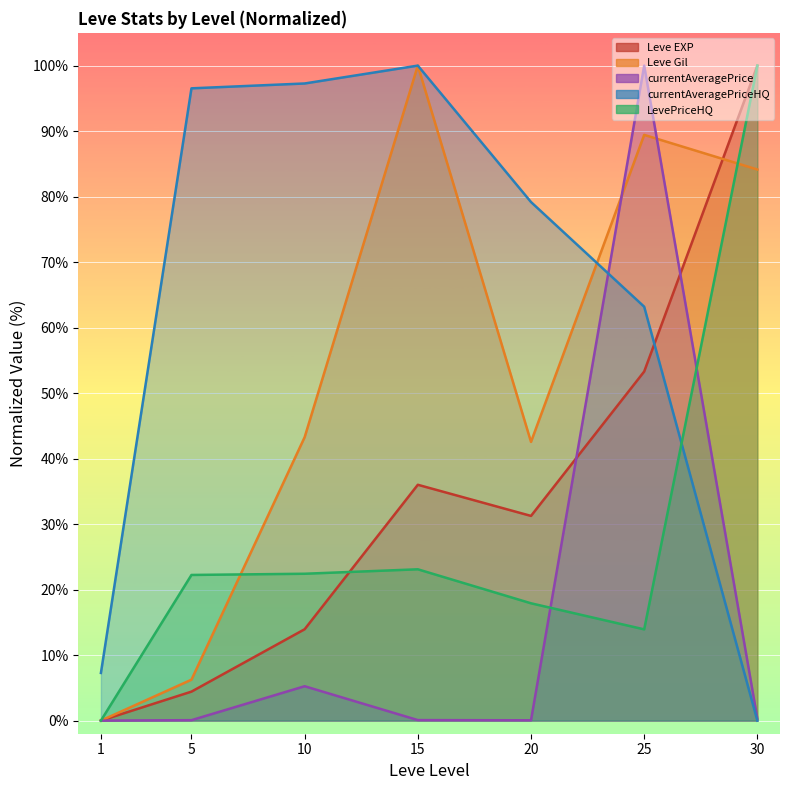

Is it true that currentAveragePriceHQ equals 136.6 at 15?

False